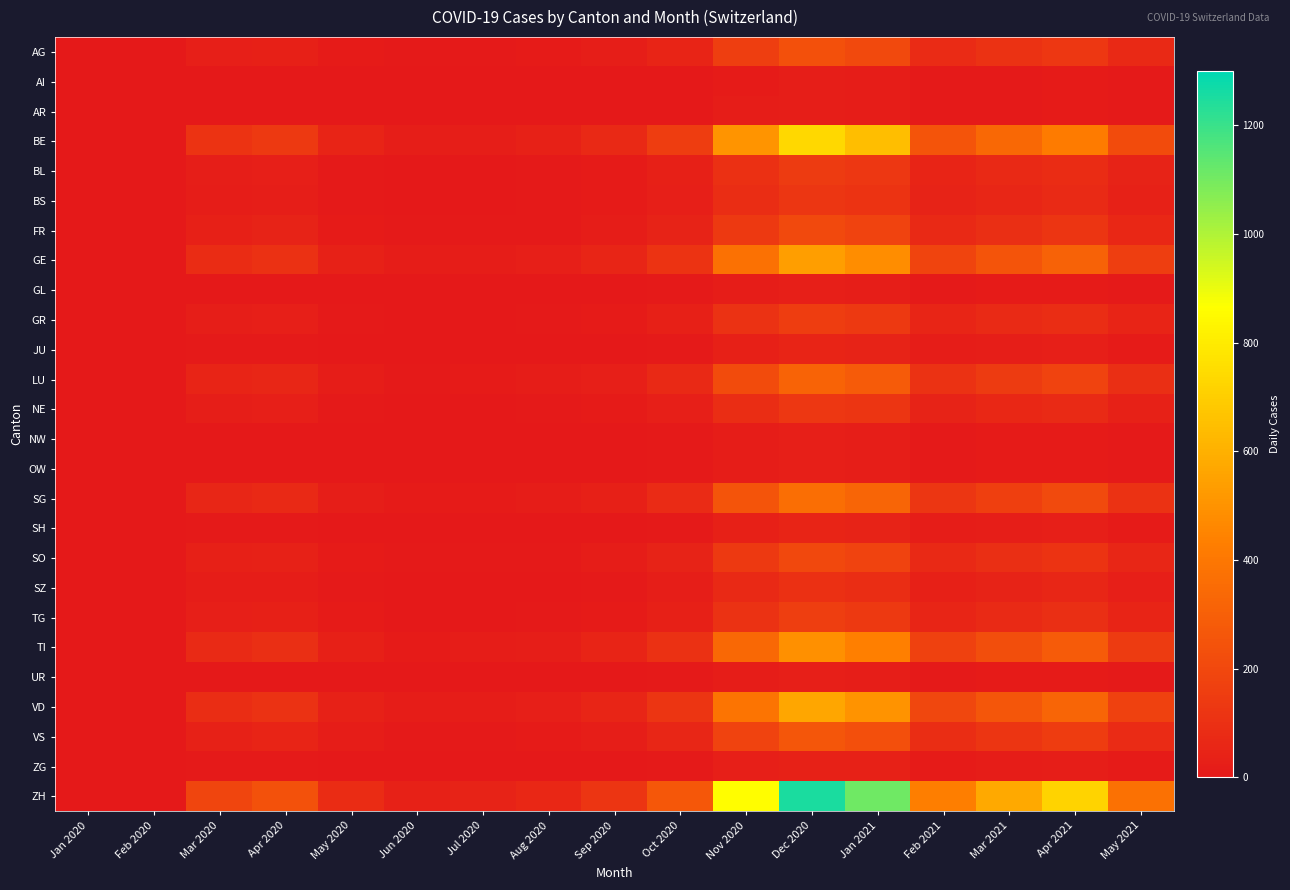

Which has a higher value, Feb 2021 or Feb 2020?

Feb 2021